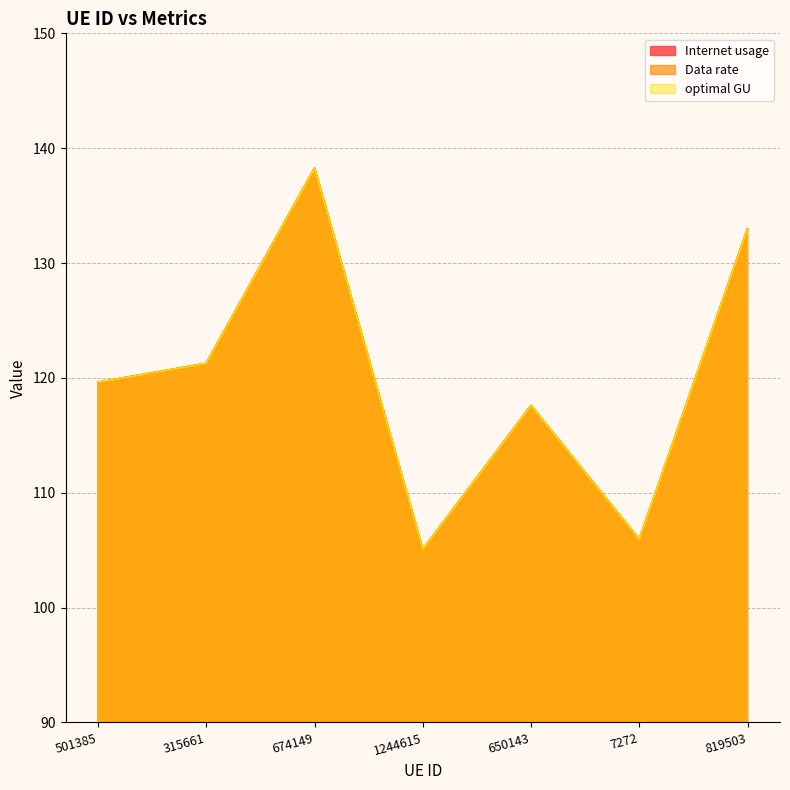

At how many categories does at least one series exceed 115?

5